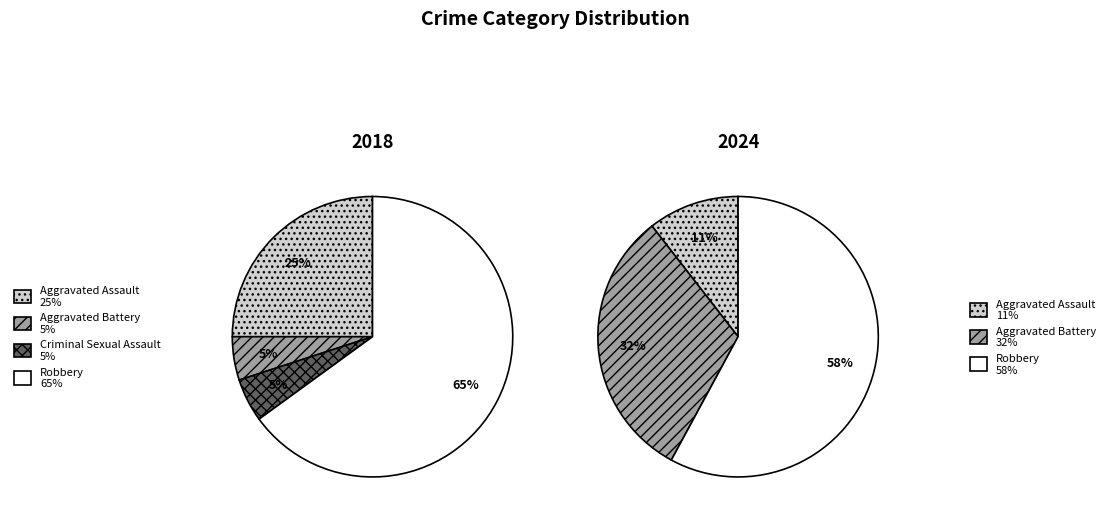

To the nearest percent, what is the combined percentage of 2 and 3?

58%